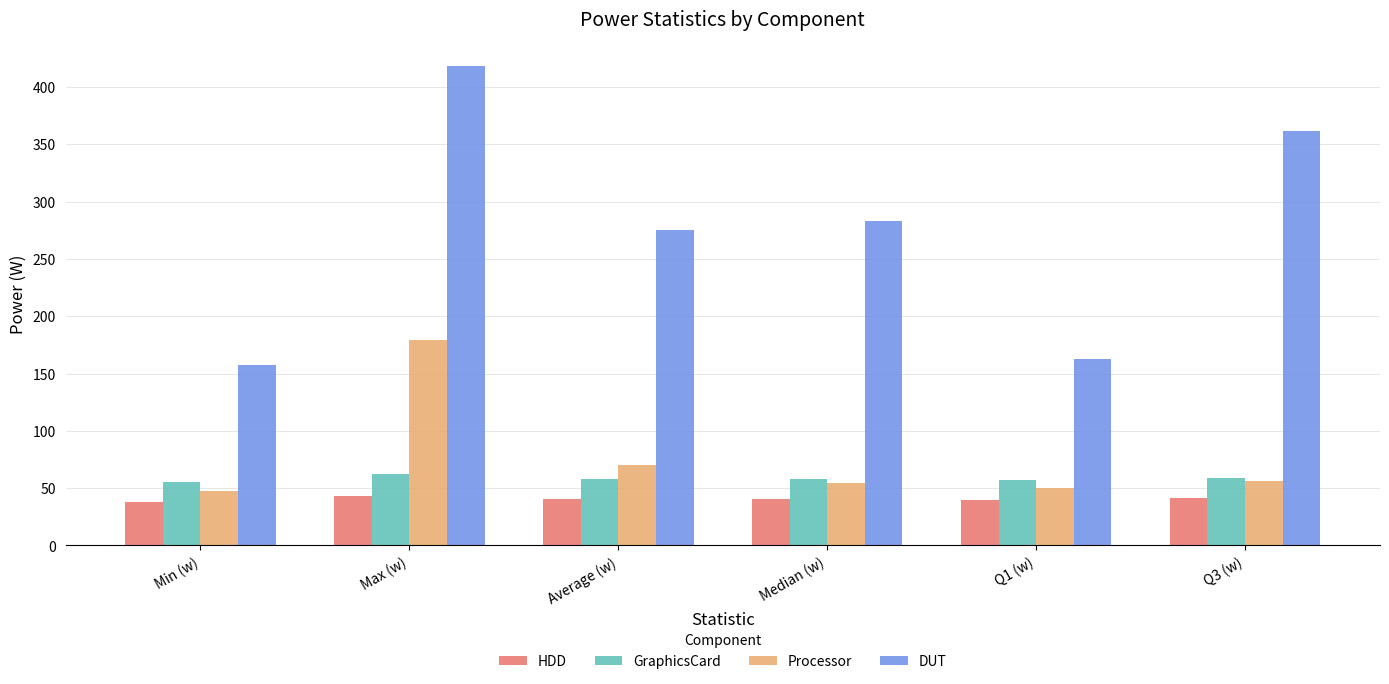

List the labels in order of DUT value, smallest first.

Min (w), Q1 (w), Average (w), Median (w), Q3 (w), Max (w)